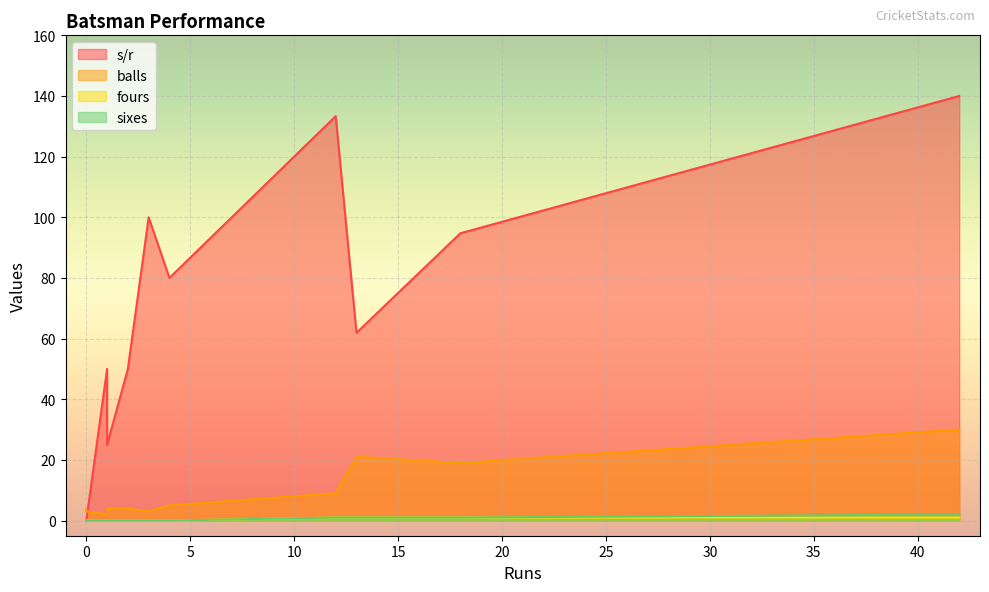

What is the greatest value displayed?

140.0